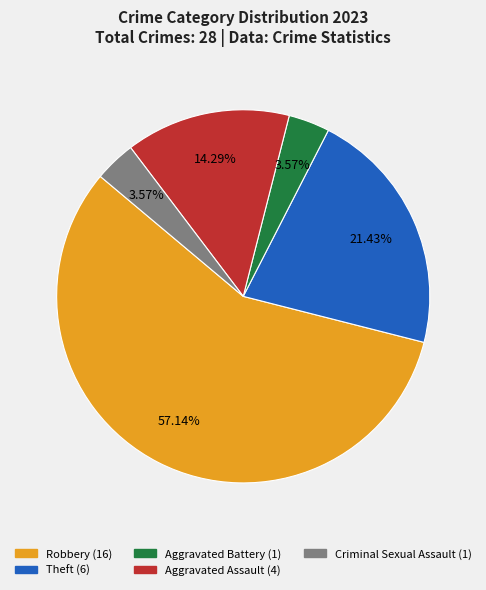

Which category has the biggest portion of the pie?

Robbery